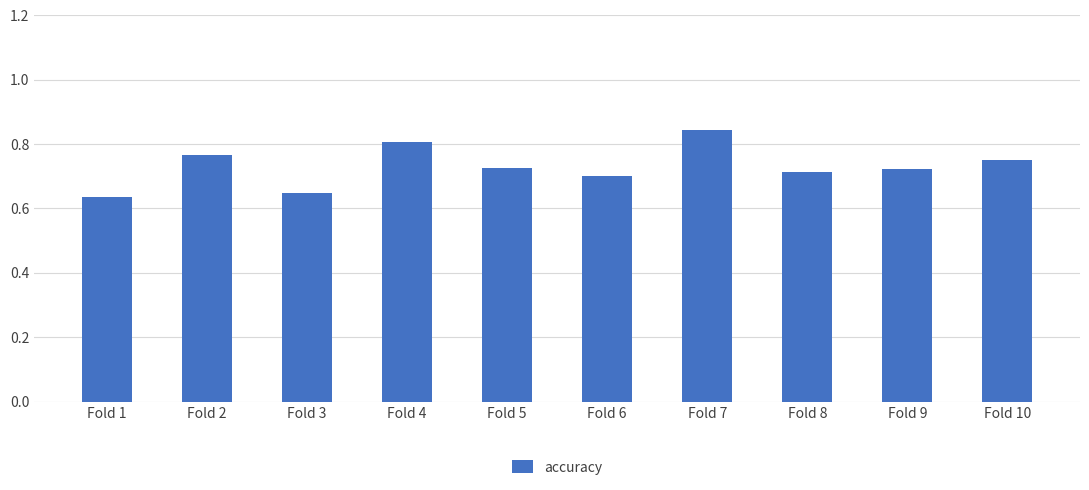

What is the difference between the second highest and minimum values?

0.2